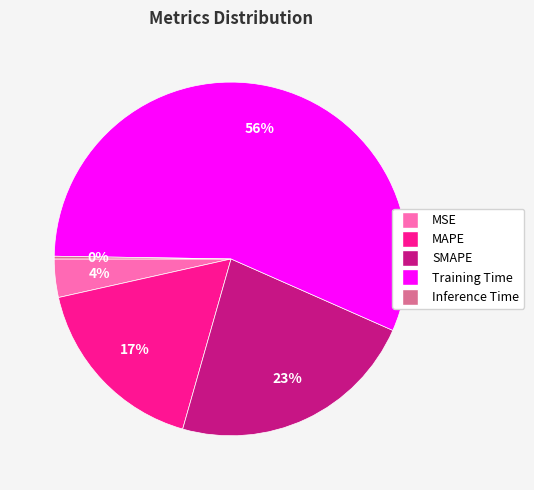

What percentage is the Training Time slice, to the nearest percent?

56%